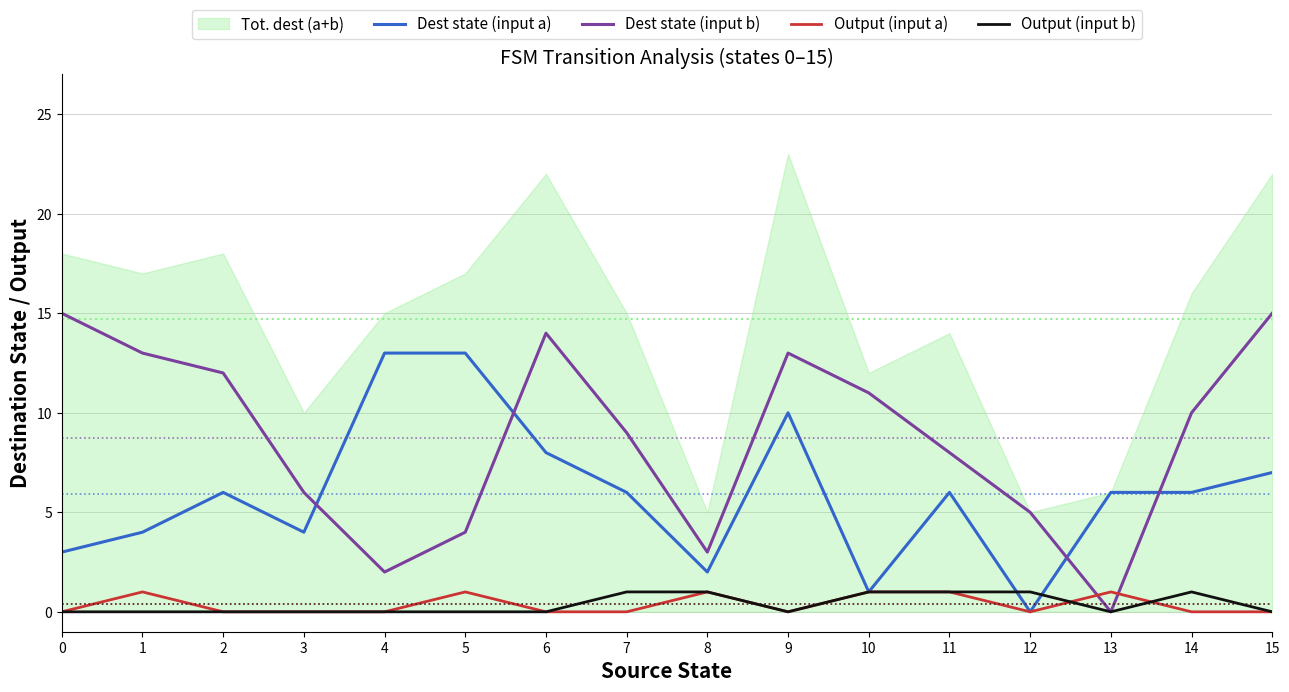

What is the sum of all Output (input b) values?

6